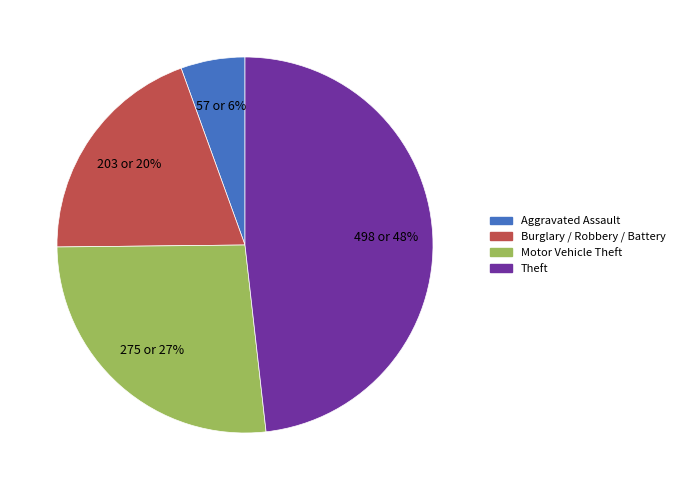

To the nearest percent, what is the average slice percentage?

25%